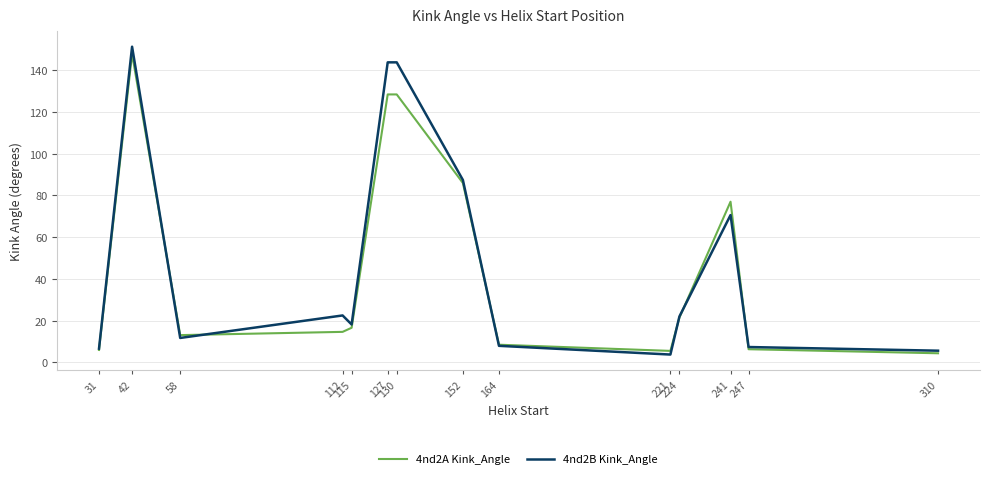

Which series has the widest spread of values?

4nd2B Kink_Angle